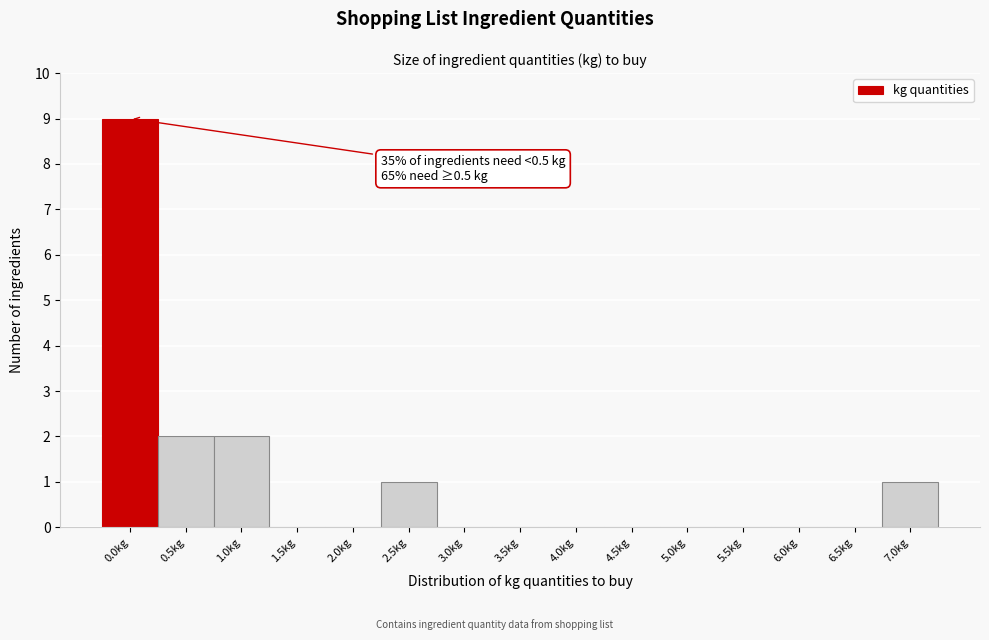

Reading right to left, what are all the values shown in this chart?

7.0kg=1	6.5kg=0	6.0kg=0	5.5kg=0	5.0kg=0	4.5kg=0	4.0kg=0	3.5kg=0	3.0kg=0	2.5kg=1	2.0kg=0	1.5kg=0	1.0kg=2	0.5kg=2	0.0kg=9